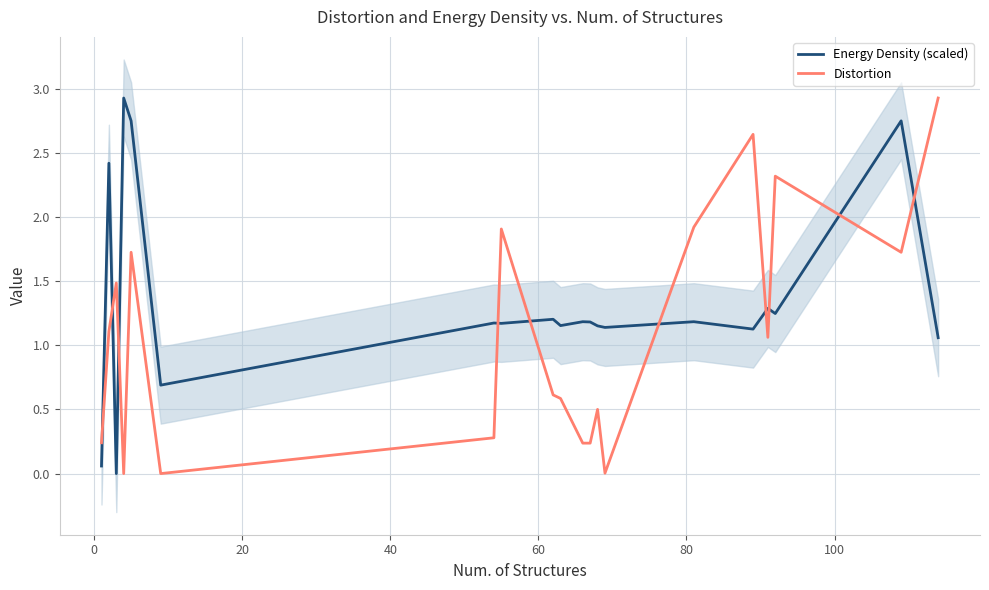

How many lines are shown in the chart?

2